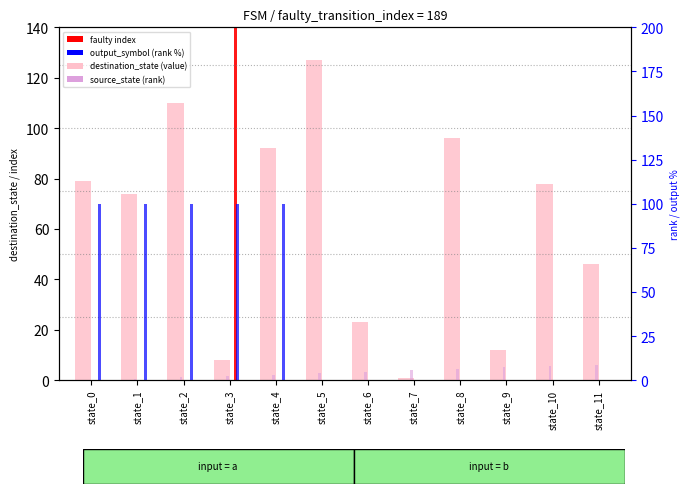

Is it true that faulty_index (count) equals 93.8 at state_0?

False